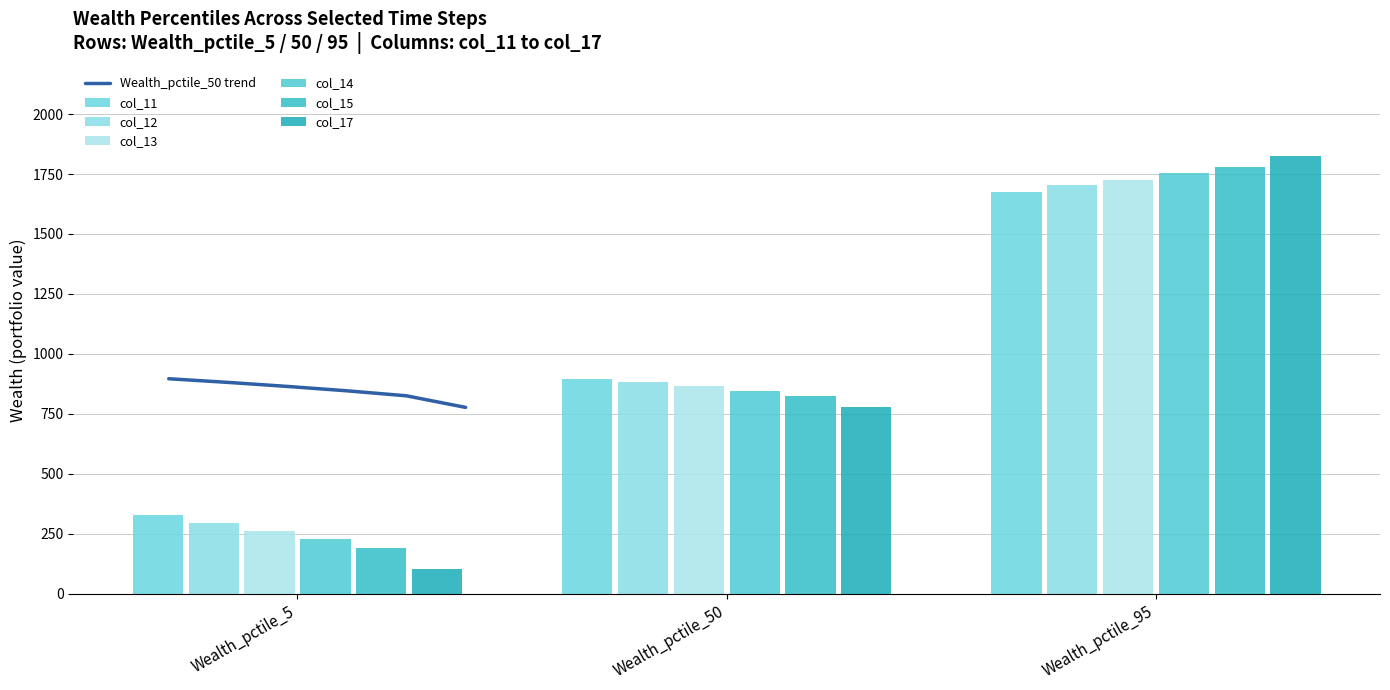

What is the highest value of the Wealth_pctile_50 trend series?

896.4